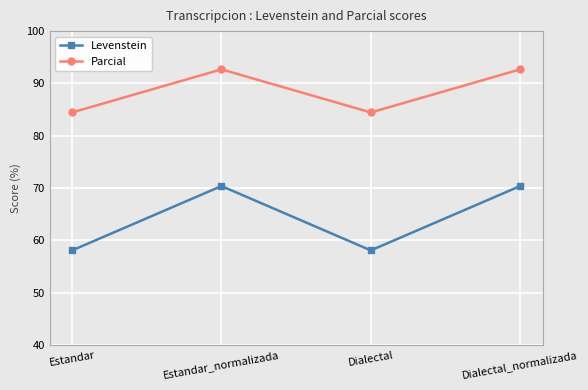

Reading left to right, transcribe all the data shown in this chart.

Levenstein: Estandar=58.1	Estandar_normalizada=70.4	Dialectal=58.1	Dialectal_normalizada=70.4
Parcial: Estandar=84.4	Estandar_normalizada=92.7	Dialectal=84.4	Dialectal_normalizada=92.7